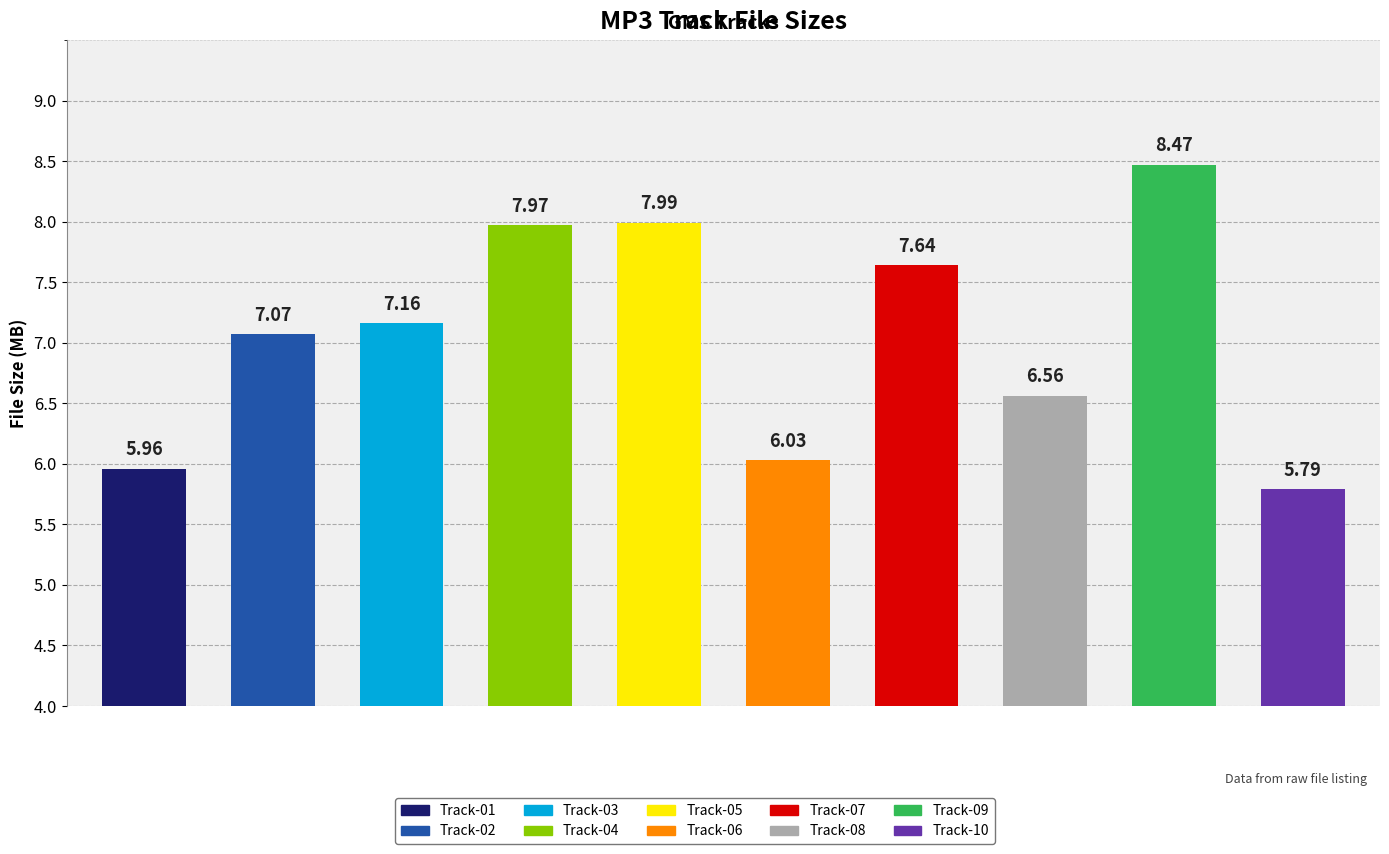

What is the value of the 10th bar from the left?

5.8